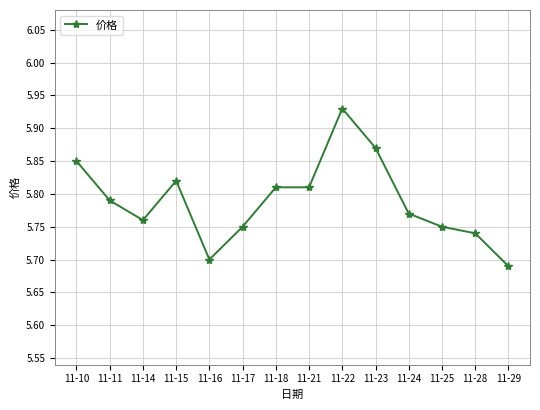

At which category does the chart reach its peak across all series?

11-22